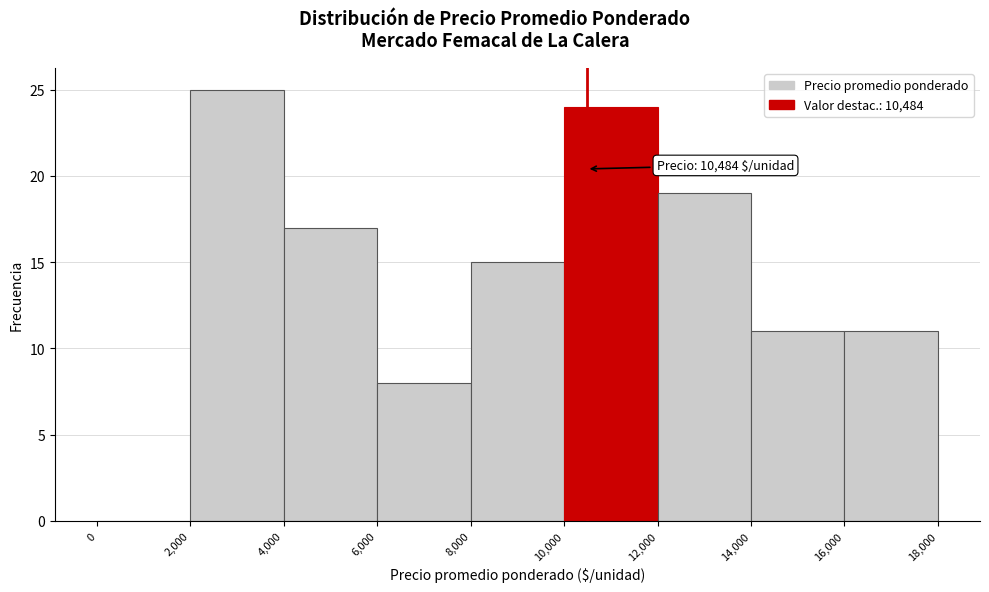

Over which range of the x-axis is the bar tallest?

2,000 to 4,000